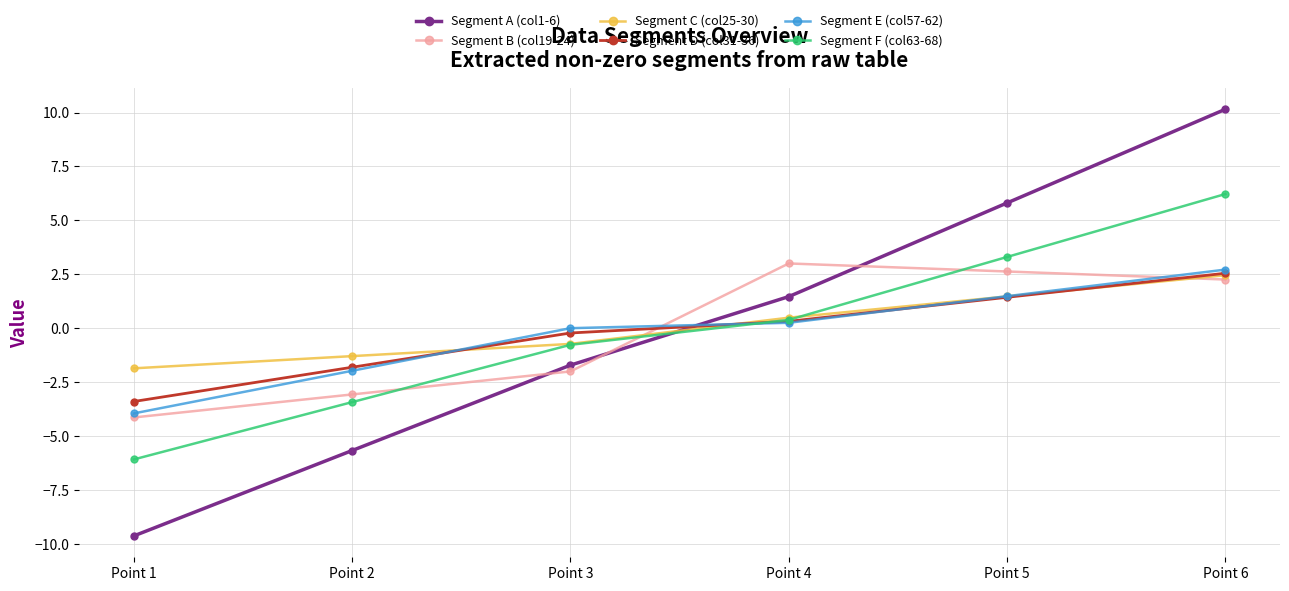

What is the difference between the maximum and minimum values in the Segment B (col19-24) series?

7.1